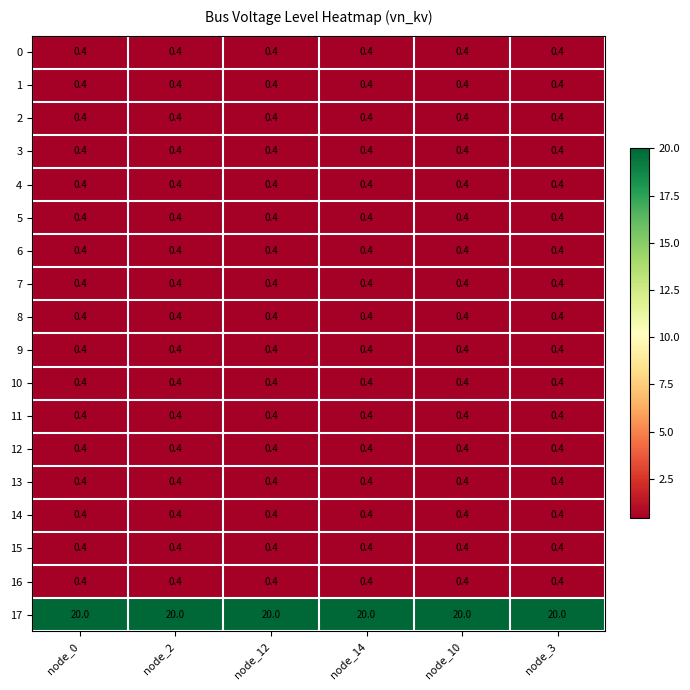

What is the sum of all 11 values?

2.4